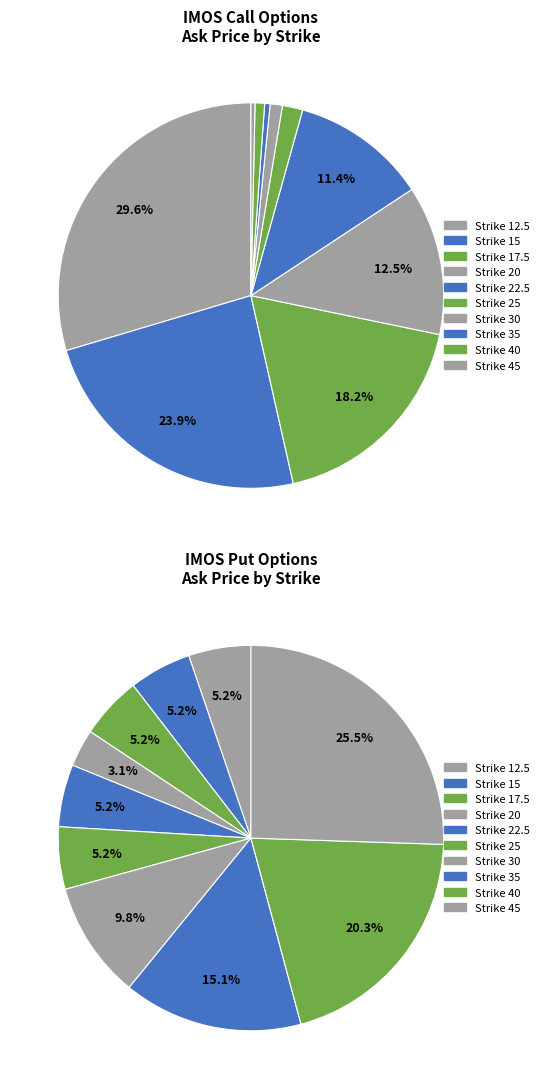

How many segments does this pie chart have?

10